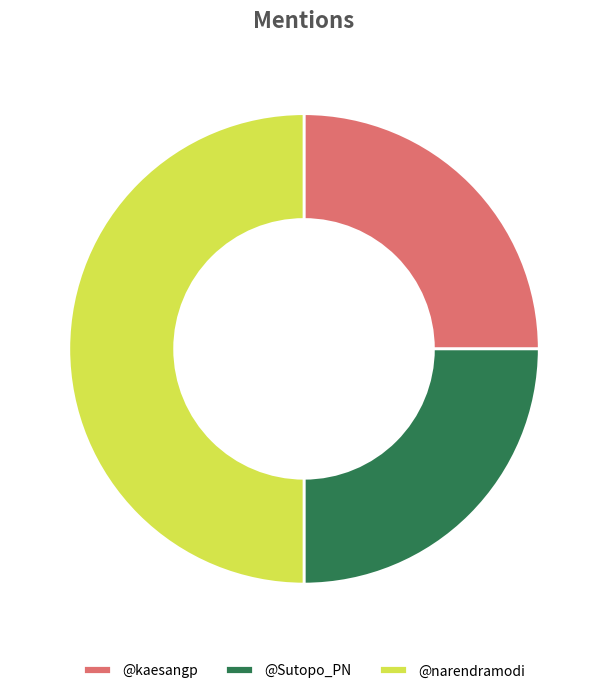

Count the number of slices in the pie.

3